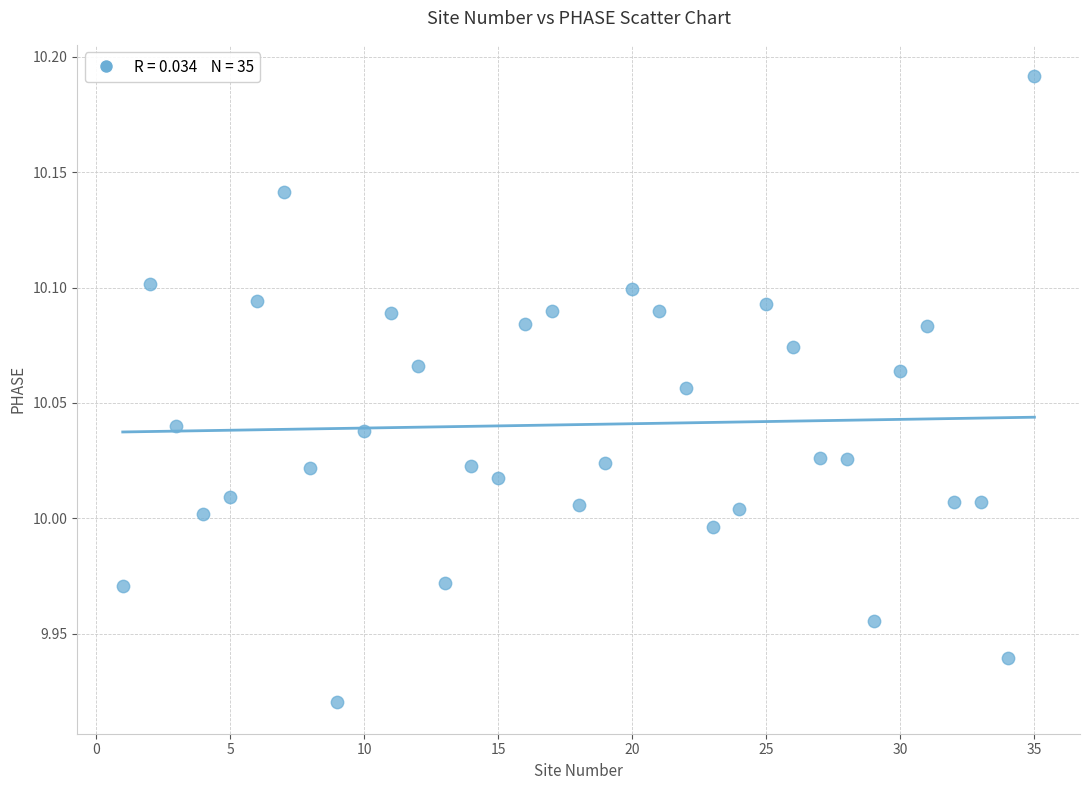

What is the range of Y values (max minus min)?

0.3